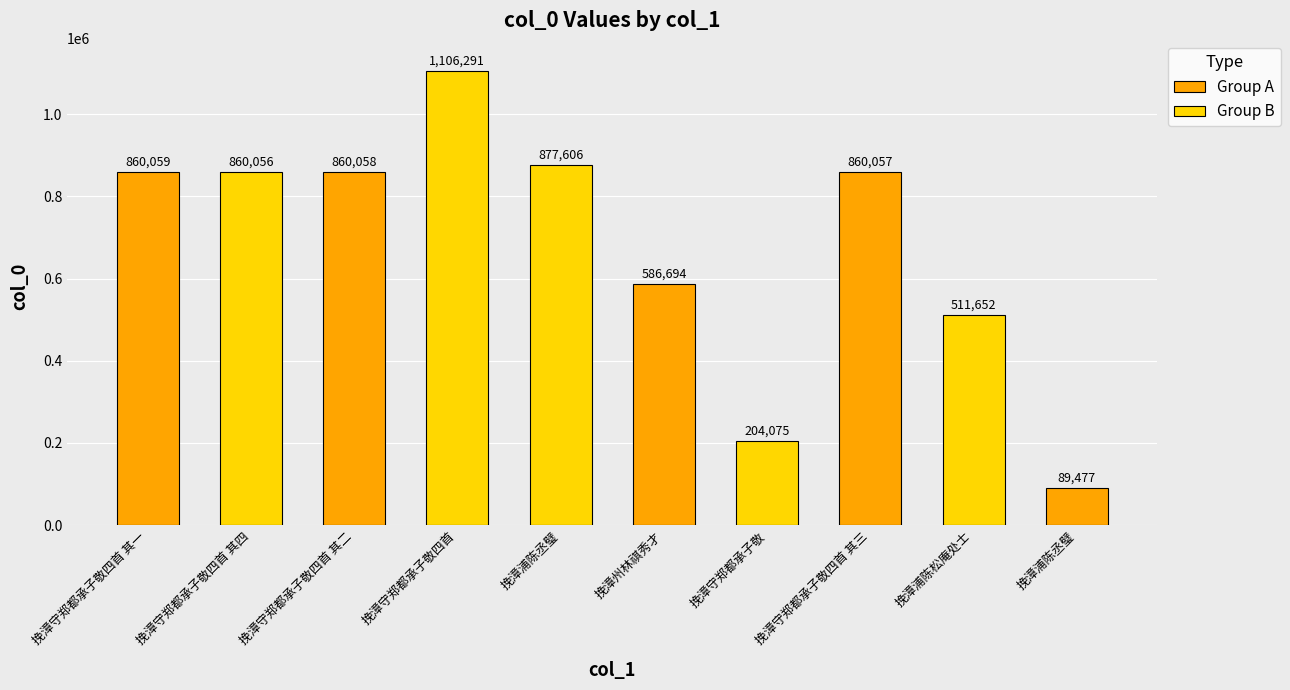

Rank the categories by value from lowest to highest.

挽漳浦陈丞璧, 挽漳守郑都承子敬, 挽漳浦陈松庵处士, 挽漳州林祺秀才, 挽漳守郑都承子敬四首 其四, 挽漳守郑都承子敬四首 其三, 挽漳守郑都承子敬四首 其二, 挽漳守郑都承子敬四首 其一, 挽漳浦陈丞璧, 挽漳守郑都承子敬四首